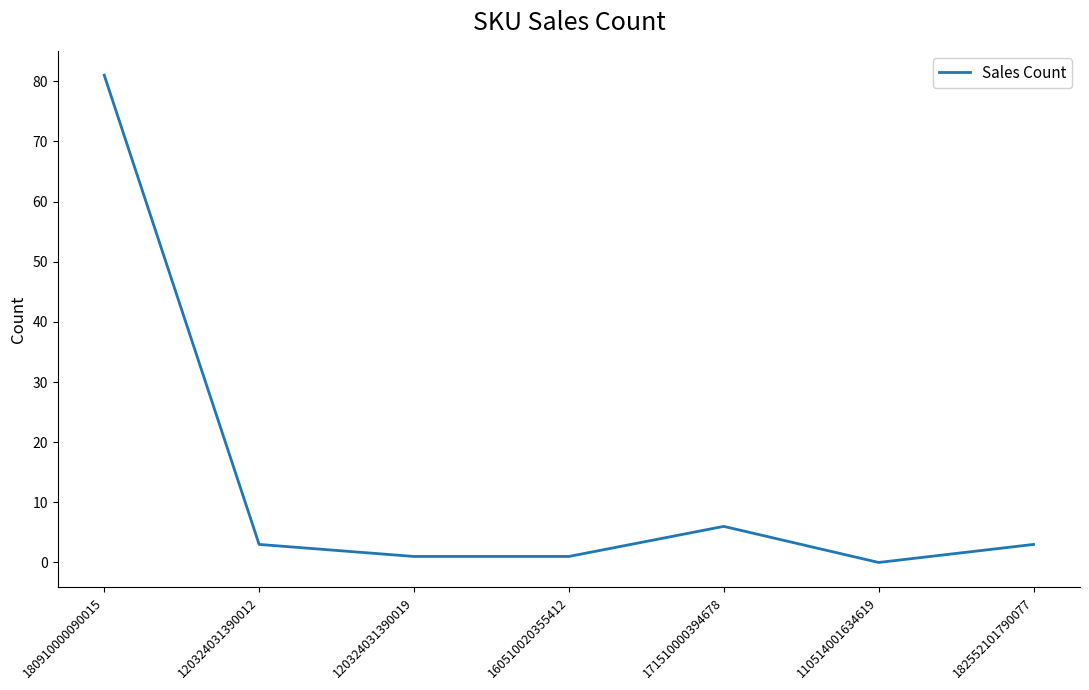

What value does the data have at 171510000394678, to the nearest 10?

10